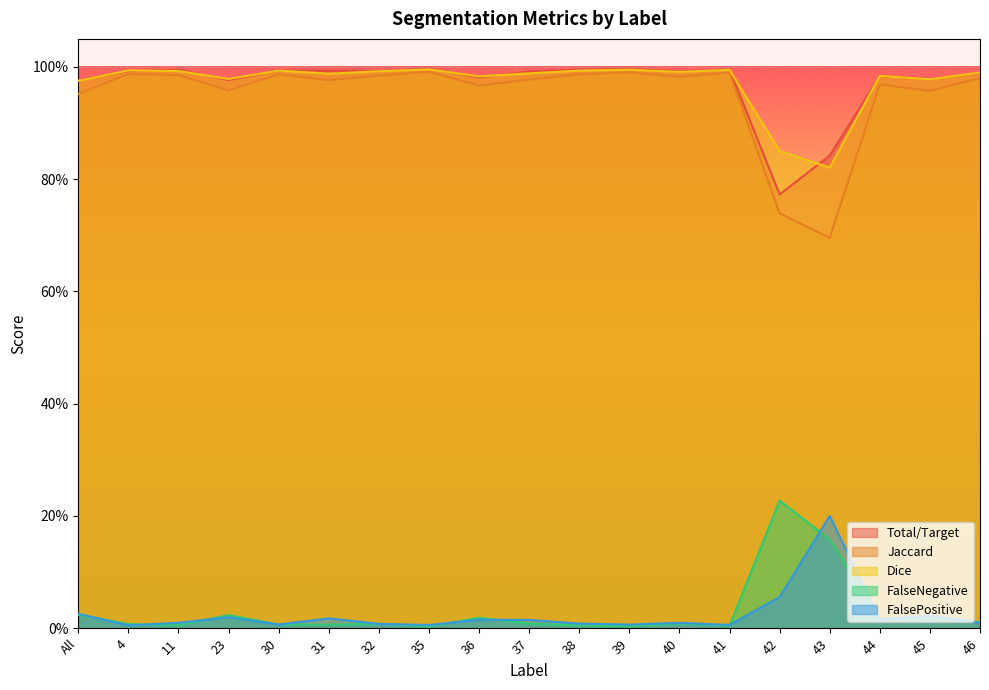

True or false: Total/Target and Jaccard cross at least once.

False